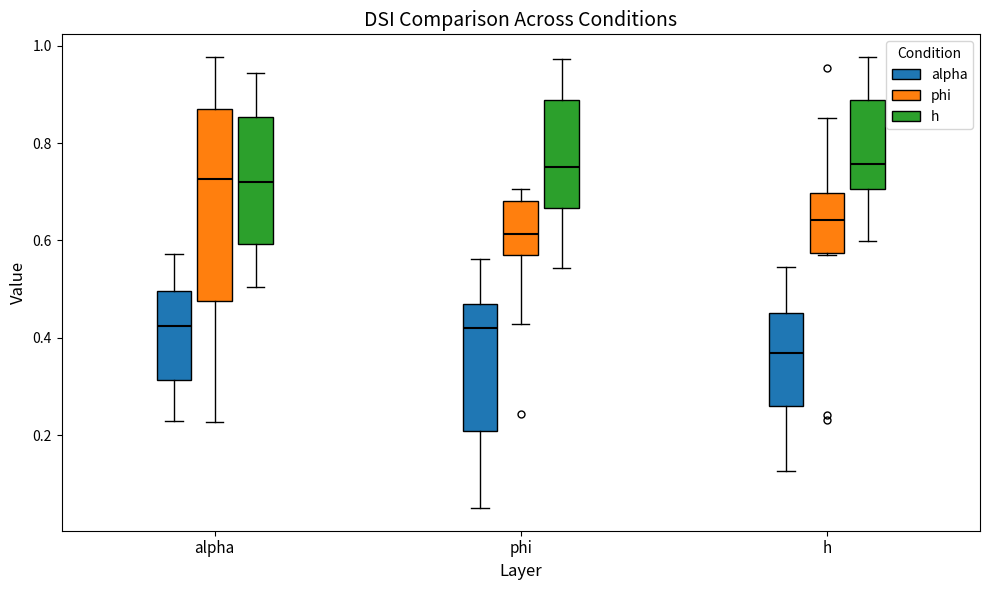

Where does the upper whisker of the box for phi (h) end on the y-axis? The values are not printed on the chart, so give them approximately, as read against the axis.

0.98